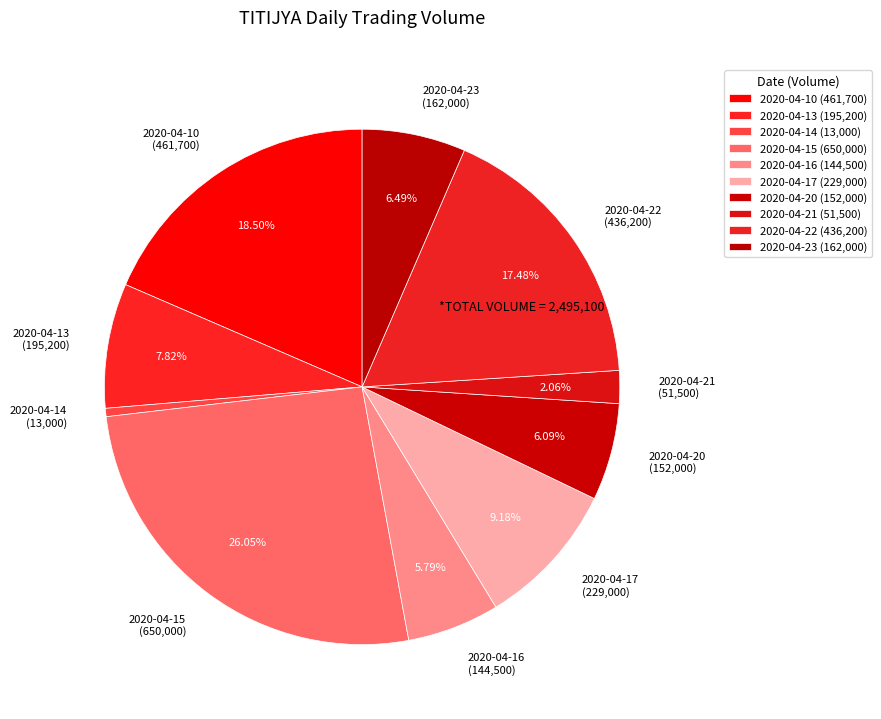

Combined, do 2020-04-20 and 2020-04-23 account for over 50%?

No